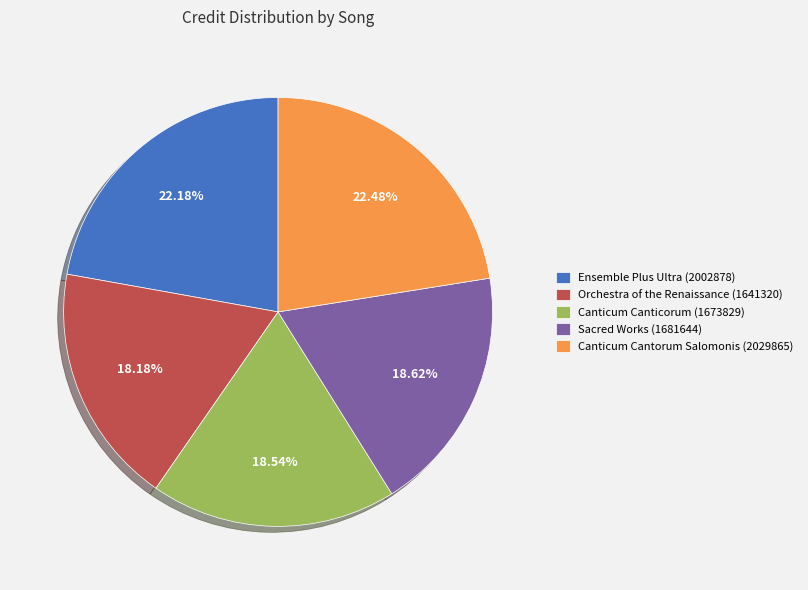

Approximately how many times larger is the value at Orchestra of the Renaissance (1641320) compared to Sacred Works (1681644)?

1.0